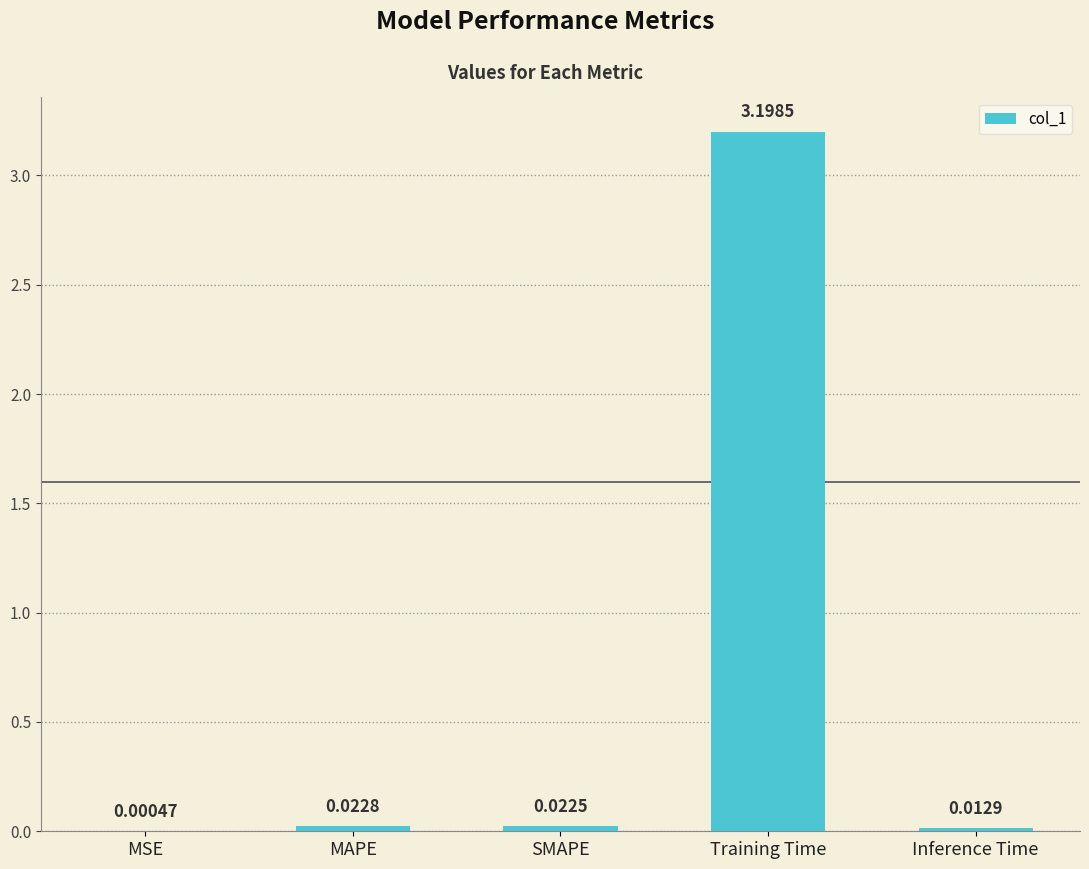

How many data points does each series have?

5